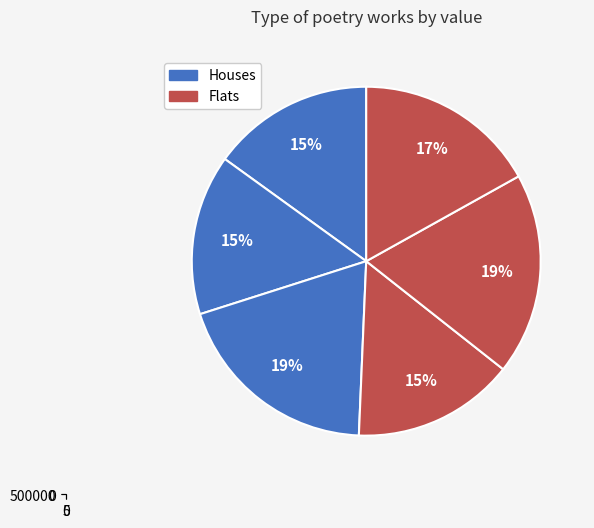

The 聂水部招集署中赋谢兼送聂公北行 slice represents 27% of the pie. True or false?

False